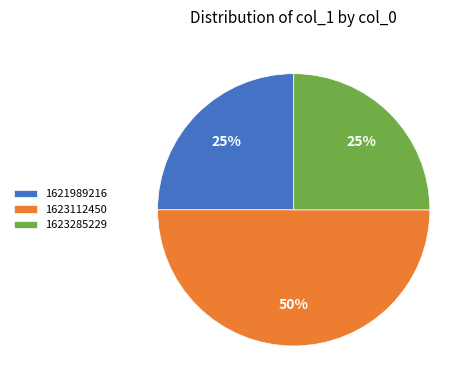

To the nearest percent, what is the difference between the largest and smallest slice percentages?

25%